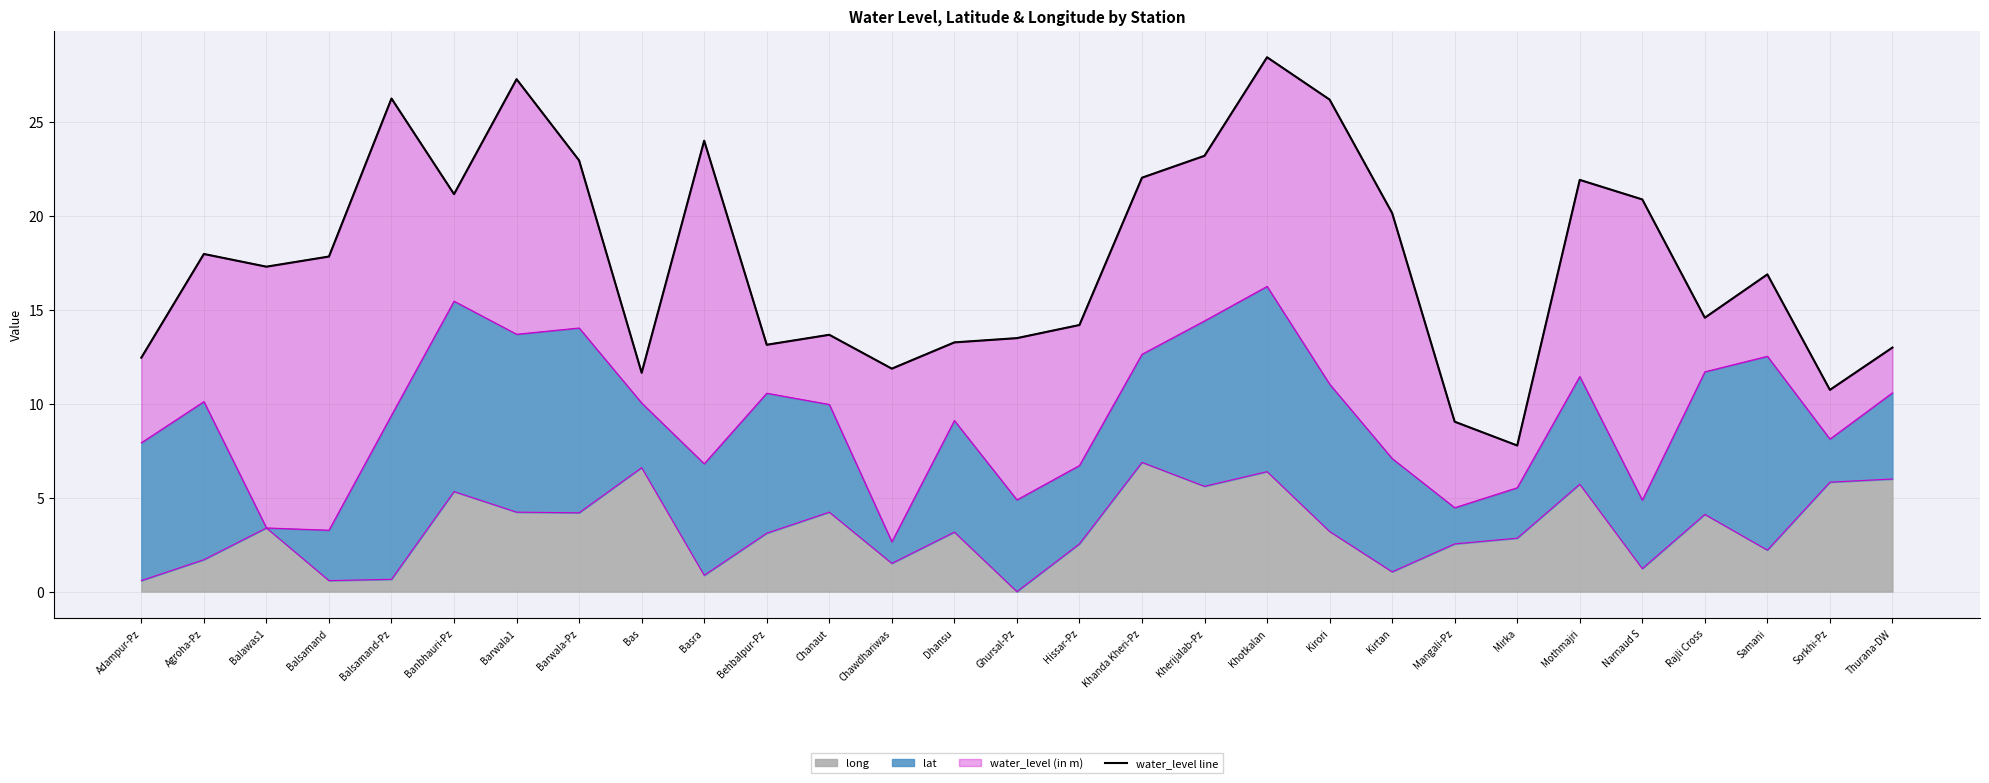

Where is the first local maximum?

Agroha-Pz